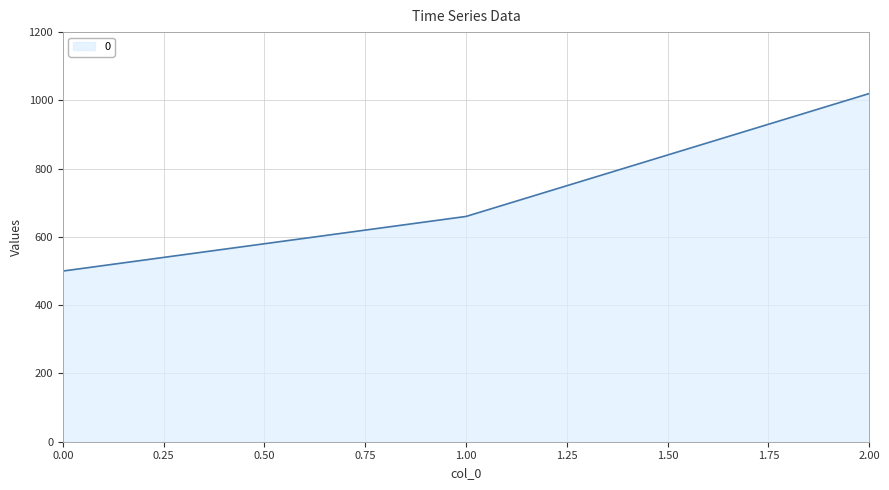

Reading left to right, list all the values displayed in this chart.

500	660	1020